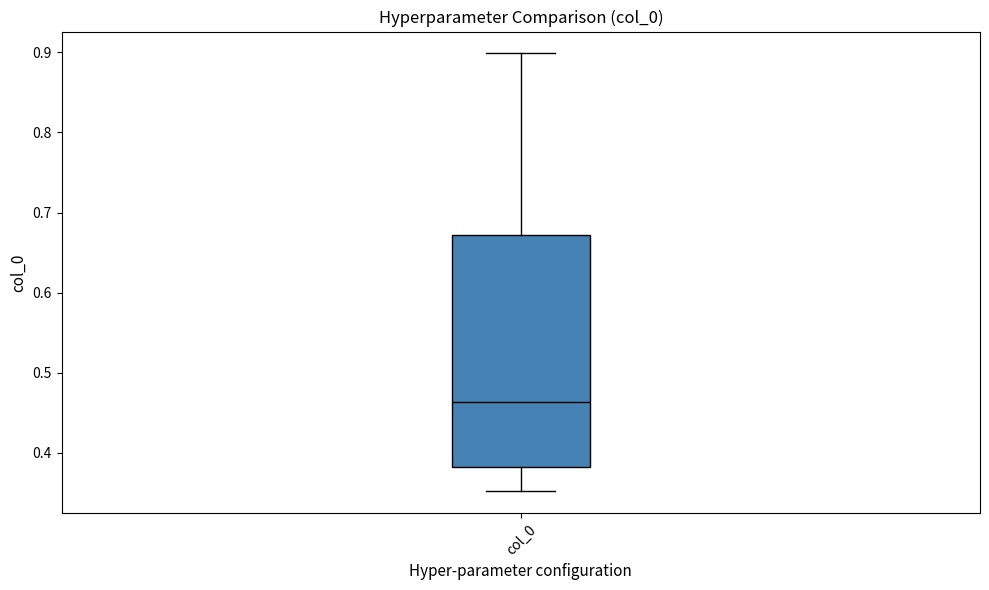

Where does the median line of the box for col_0 sit on the y-axis? The values are not printed on the chart, so give them approximately, as read against the axis.

0.46